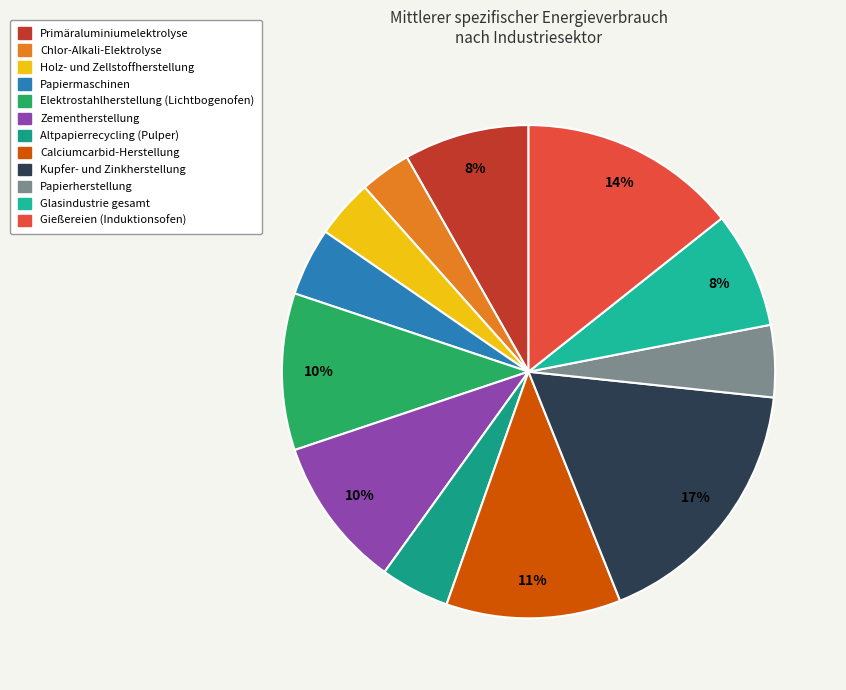

To the nearest percent, what is the average slice percentage?

8%